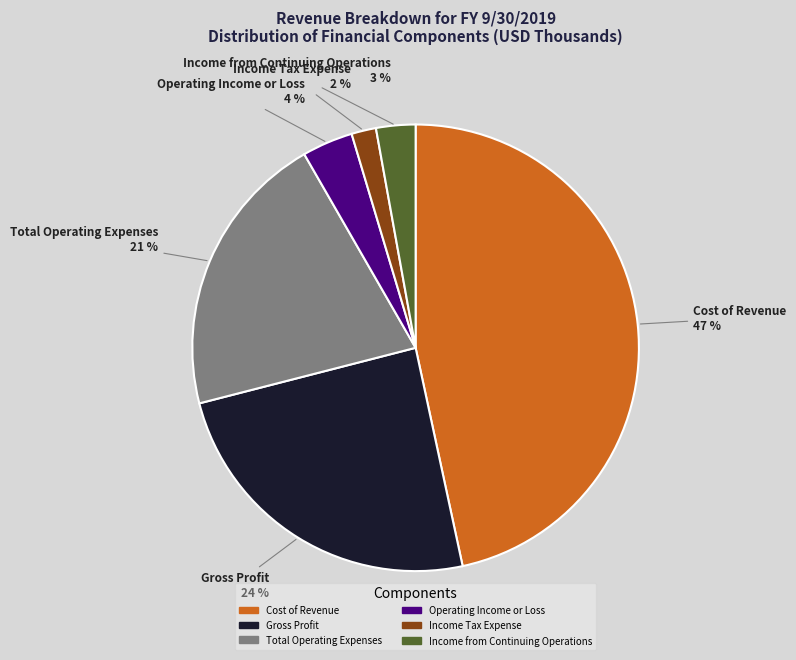

Is there any slice that represents more than half of the pie?

No